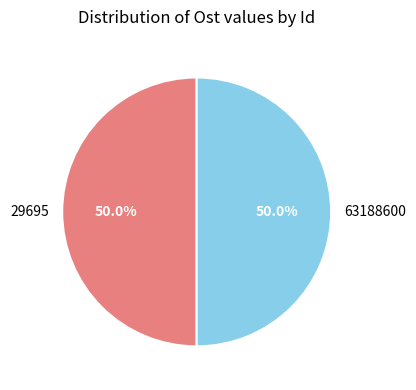

How many slices are in this pie chart?

2